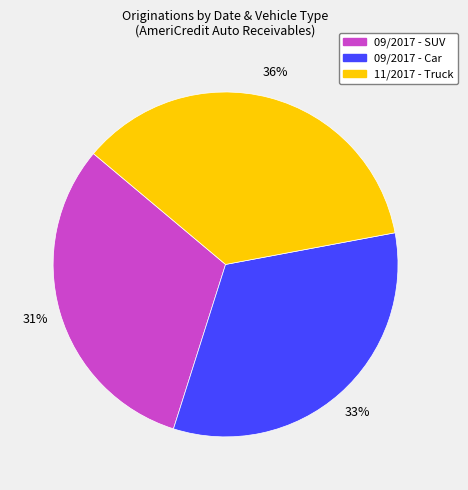

Is there any slice that represents more than half of the pie?

No